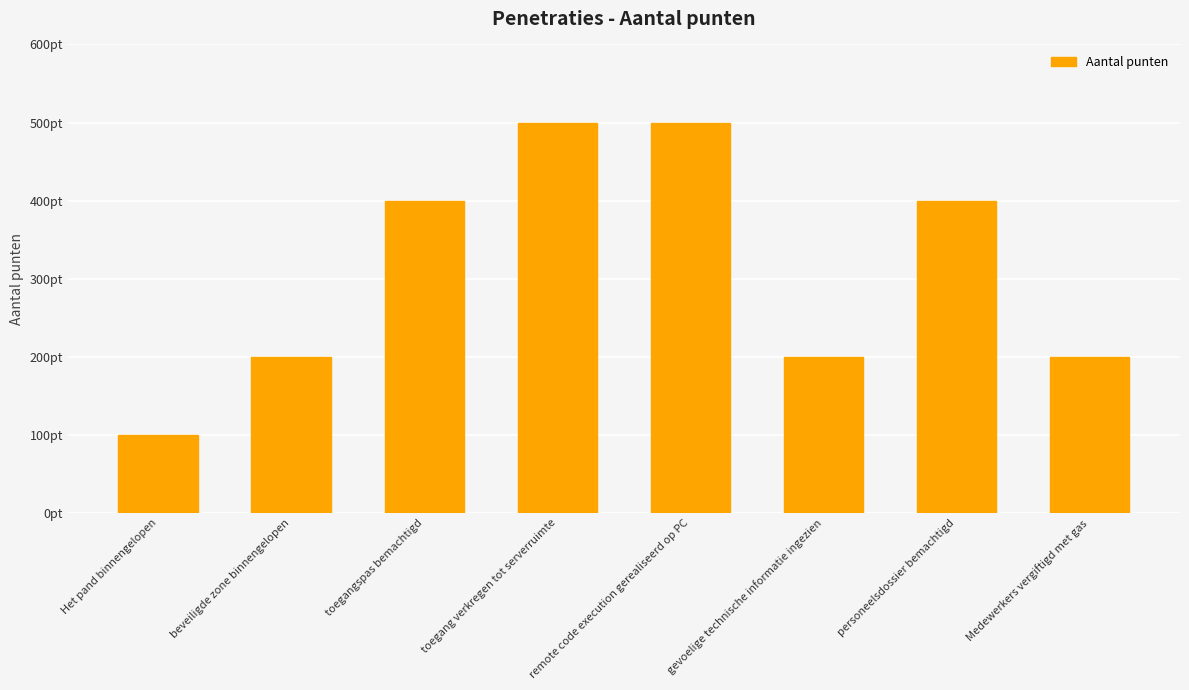

Does the chart contain any negative values?

No